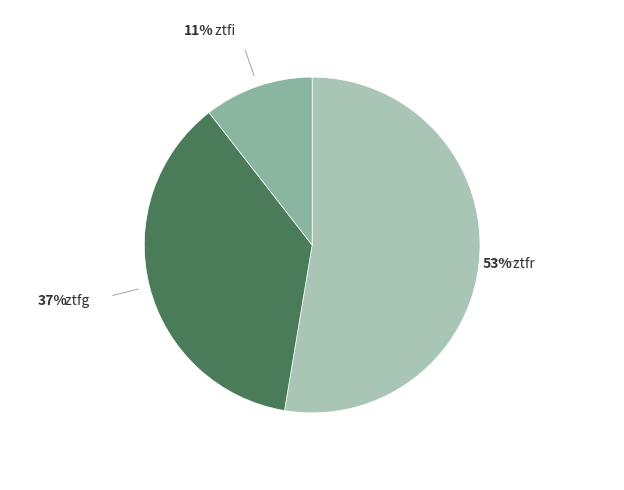

Count the number of slices in the pie.

3